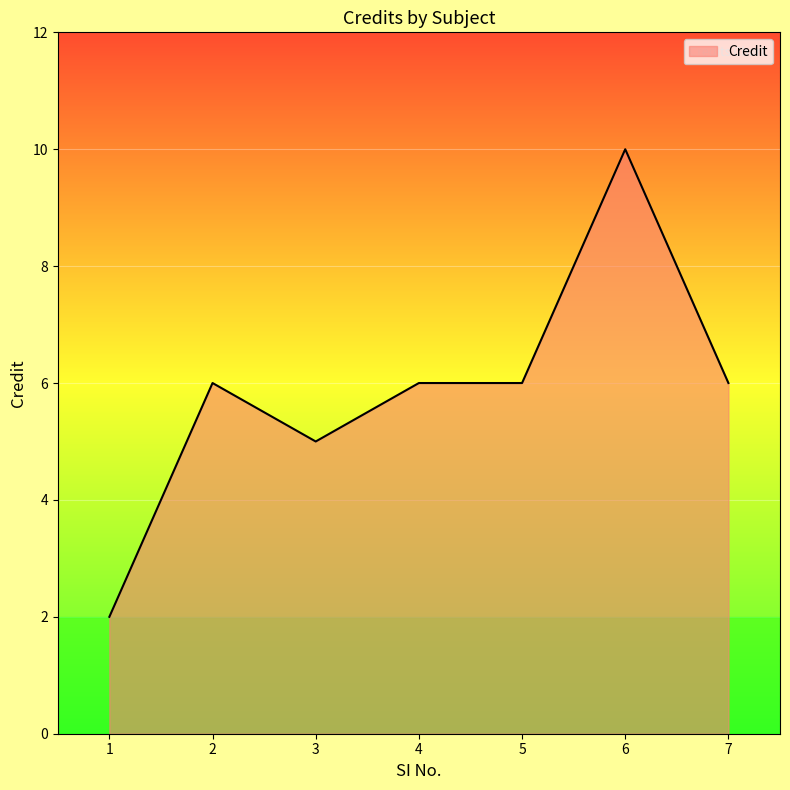

What is the difference between the maximum and minimum values?

8